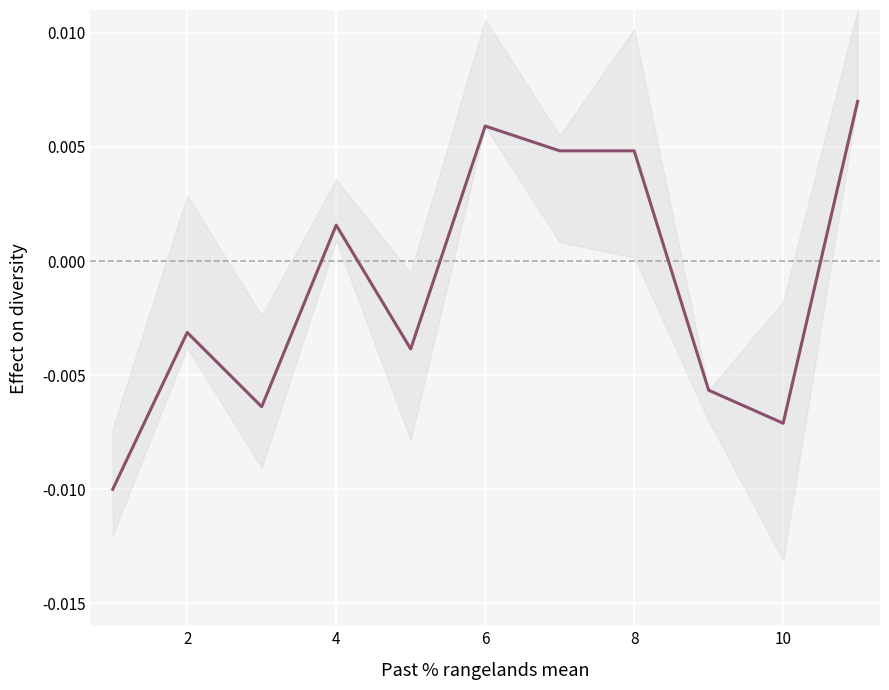

Where is the first local maximum?

2